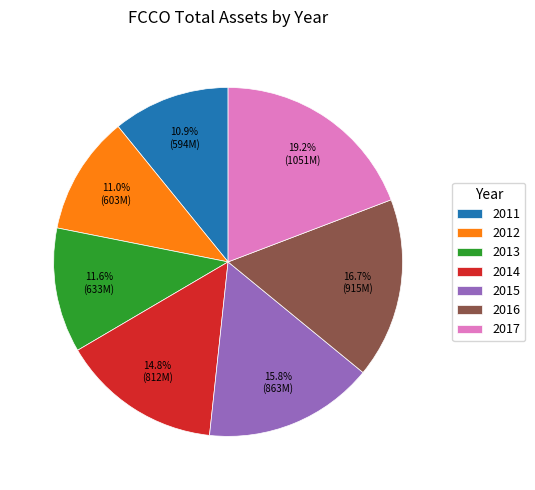

Do 2013 and 2017 together represent more than half of the pie?

No